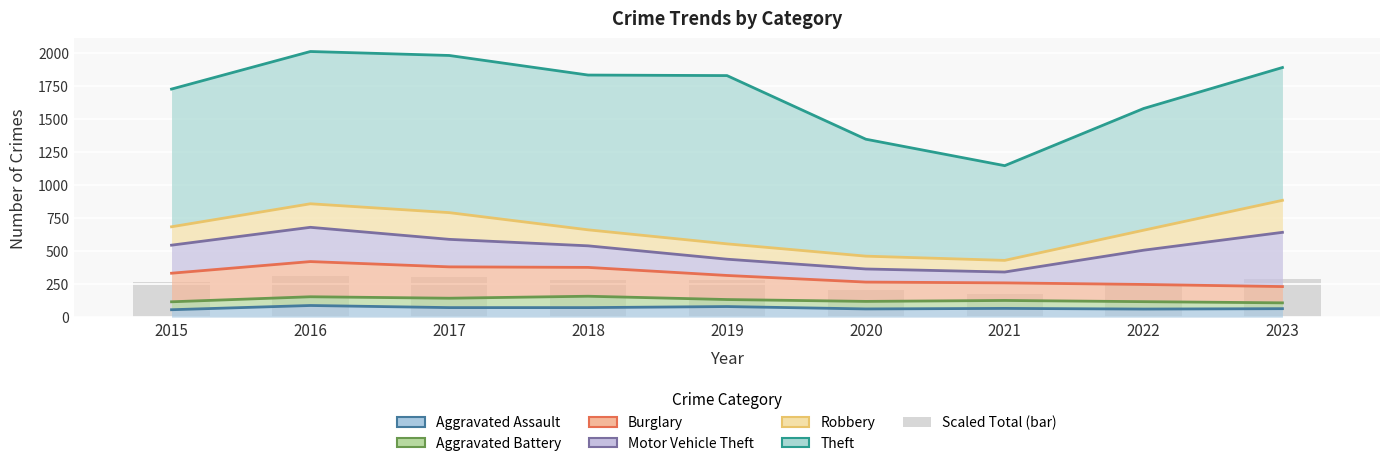

What value does the data have at 2020?

206.9